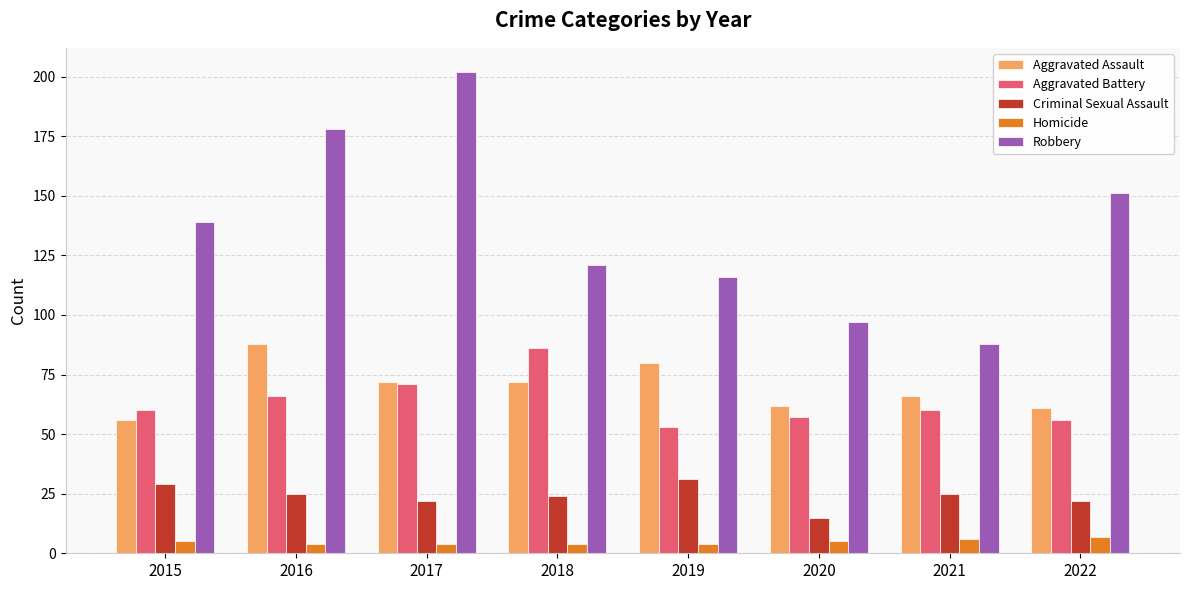

List the series in order of their peak value, highest first.

Robbery, Aggravated Assault, Aggravated Battery, Criminal Sexual Assault, Homicide